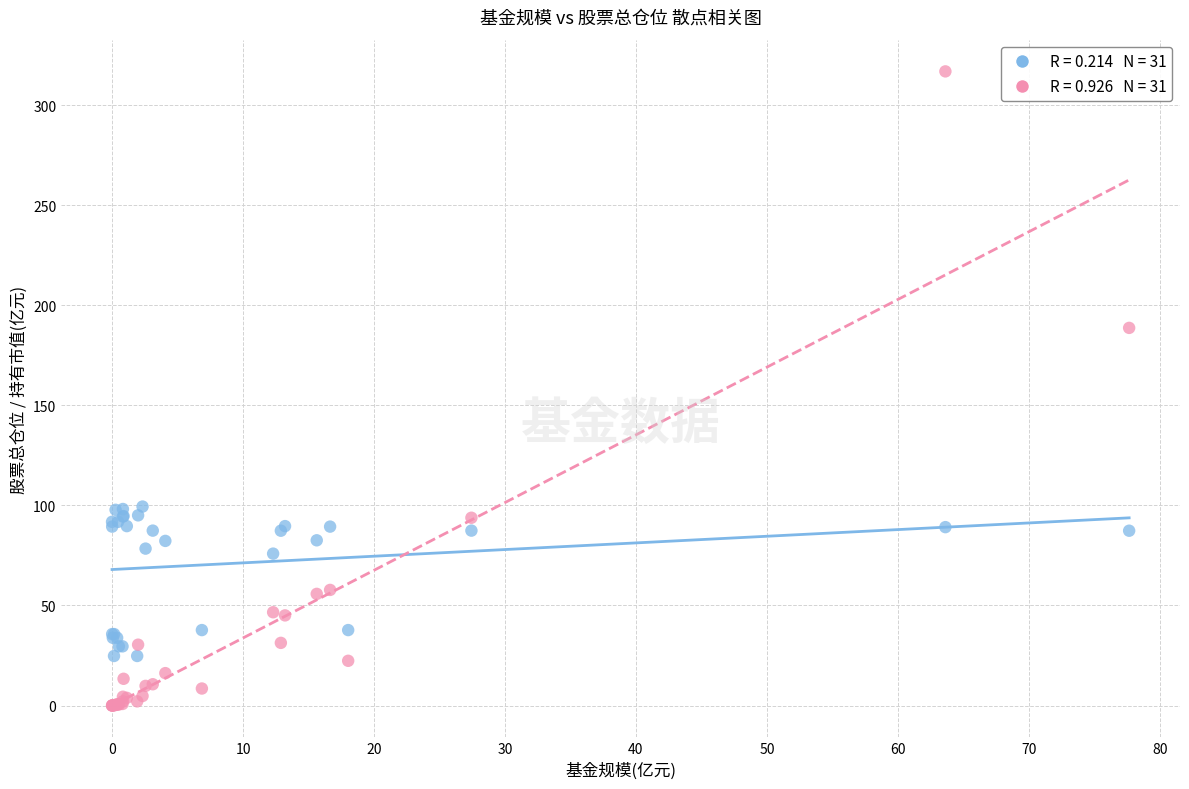

Across all series, what Y value is closest to 158?

188.7